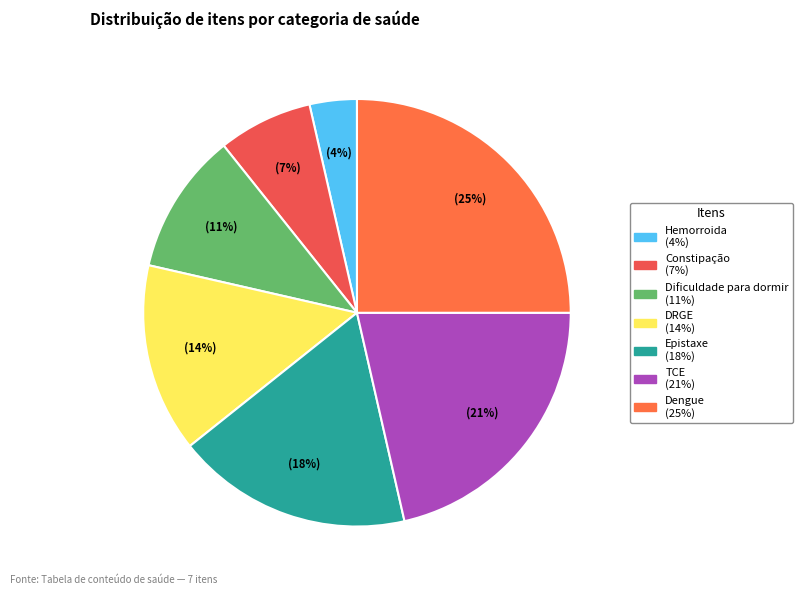

Count the number of slices in the pie.

7